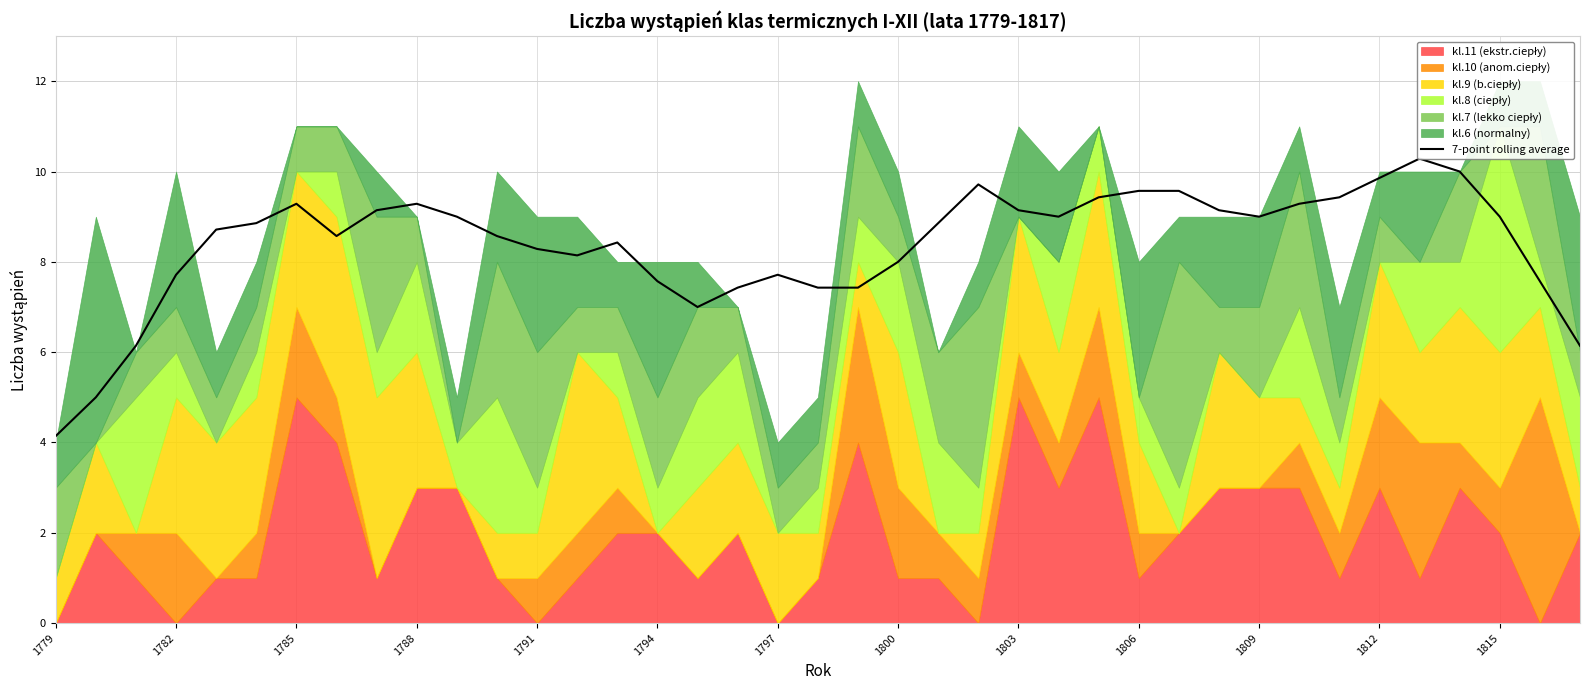

Is it true that the value at 32 is 9.4?

True